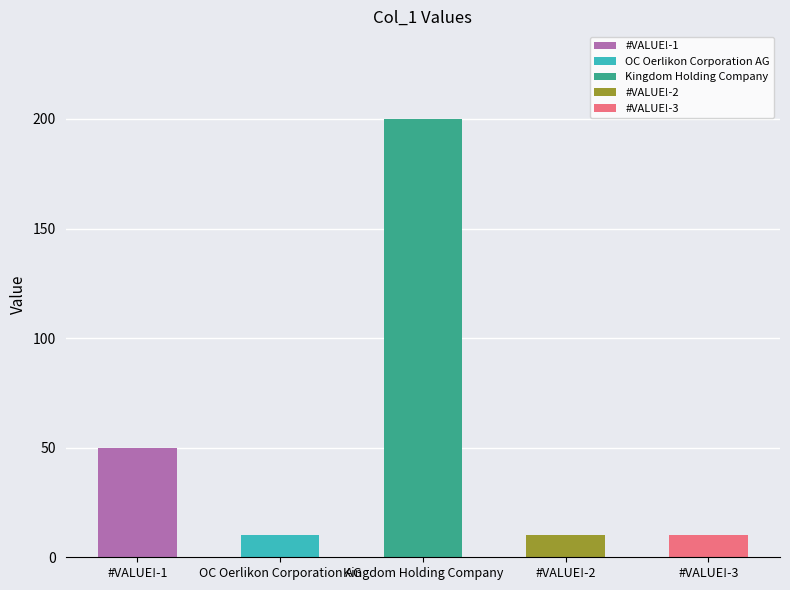

Which label corresponds to the smallest value in the chart?

OC Oerlikon Corporation AG